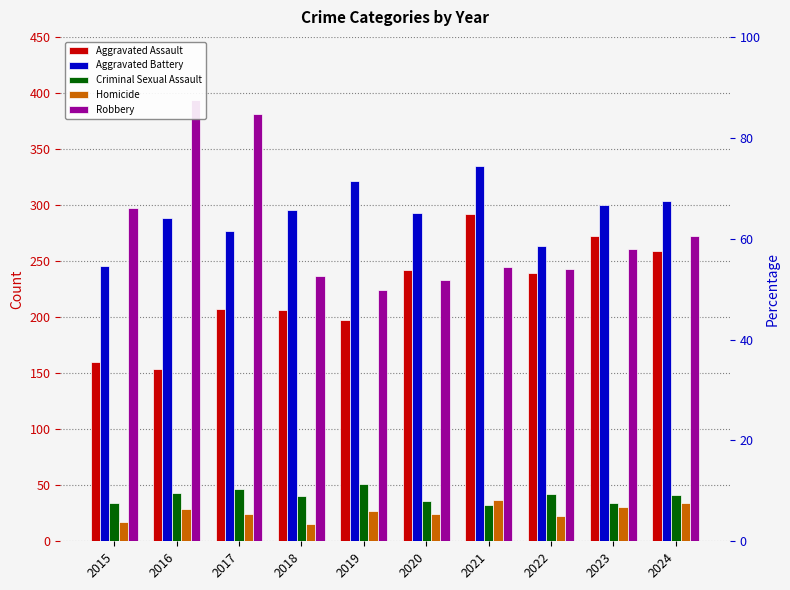

Reading left to right, list all the values displayed in this chart.

Aggravated Assault: 2015=160	2016=154	2017=207	2018=206	2019=197	2020=242	2021=292	2022=239	2023=272	2024=259
Aggravated Battery: 2015=246	2016=288	2017=277	2018=296	2019=321	2020=293	2021=335	2022=263	2023=300	2024=304
Criminal Sexual Assault: 2015=34	2016=43	2017=47	2018=40	2019=51	2020=36	2021=32	2022=42	2023=34	2024=41
Homicide: 2015=17	2016=29	2017=24	2018=15	2019=27	2020=24	2021=37	2022=23	2023=31	2024=34
Robbery: 2015=297	2016=394	2017=381	2018=237	2019=224	2020=233	2021=245	2022=243	2023=261	2024=272